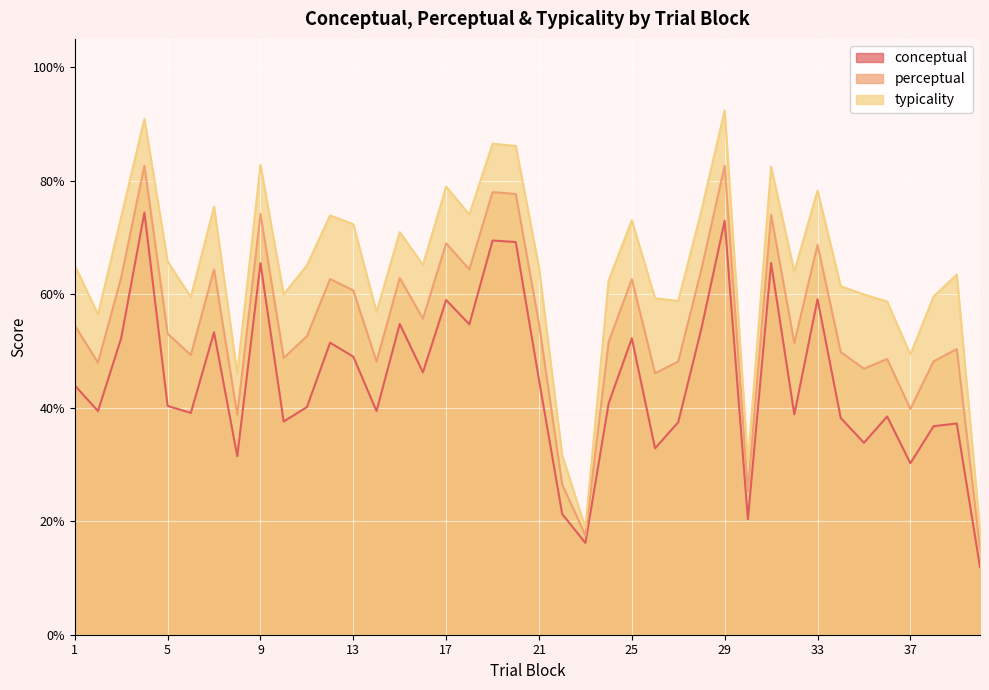

Where is the first local maximum for perceptual?

4